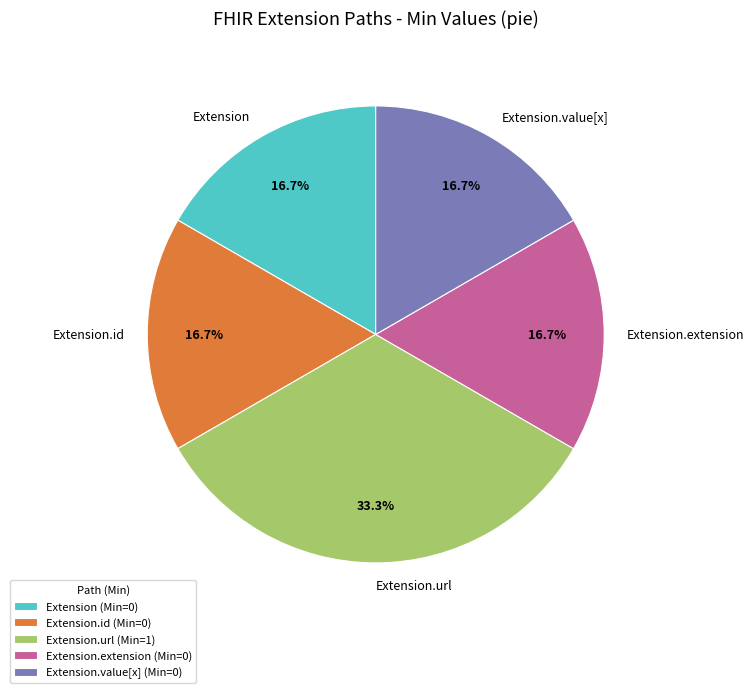

What is the largest slice in the pie chart?

Extension.url